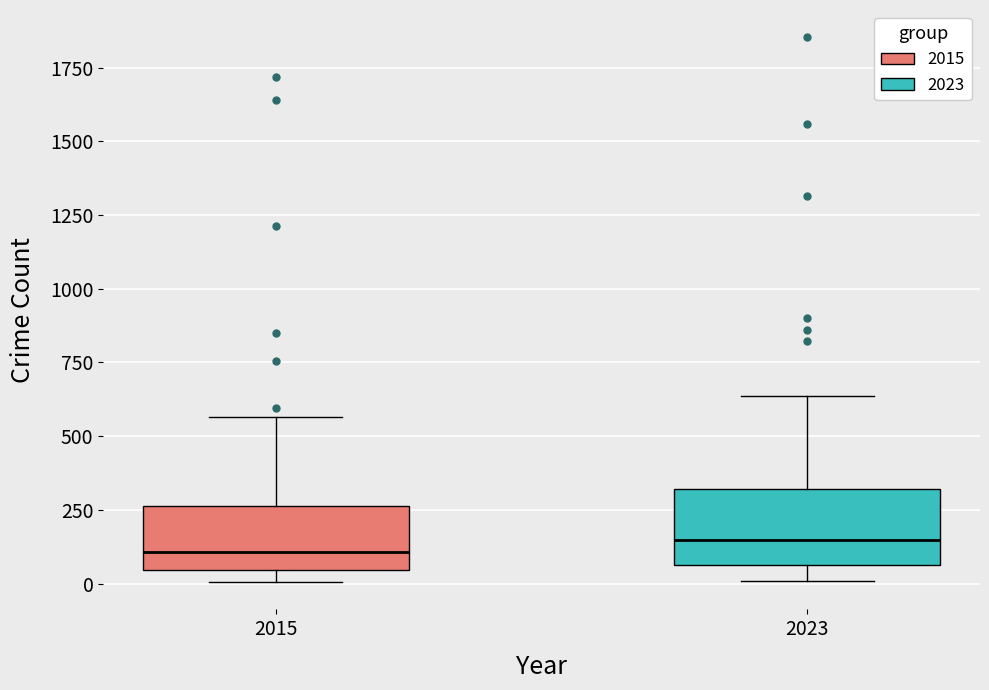

Reading left to right, read every box against the y-axis: the position of its median line, the range the box covers, and the ends of its whiskers. The values are not printed on the chart, so give them approximately, as read against the axis.

2015: median 100, box 50 to 250, whiskers 0 to 550
2023: median 150, box 50 to 300, whiskers 0 to 650